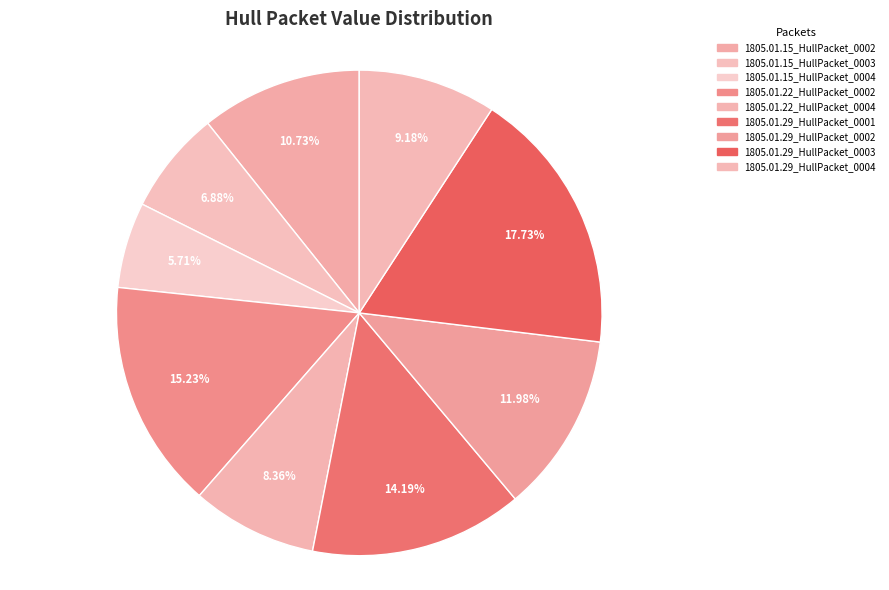

Is it true that 1805.01.29_HullPacket_0004 is 15% of the pie?

False